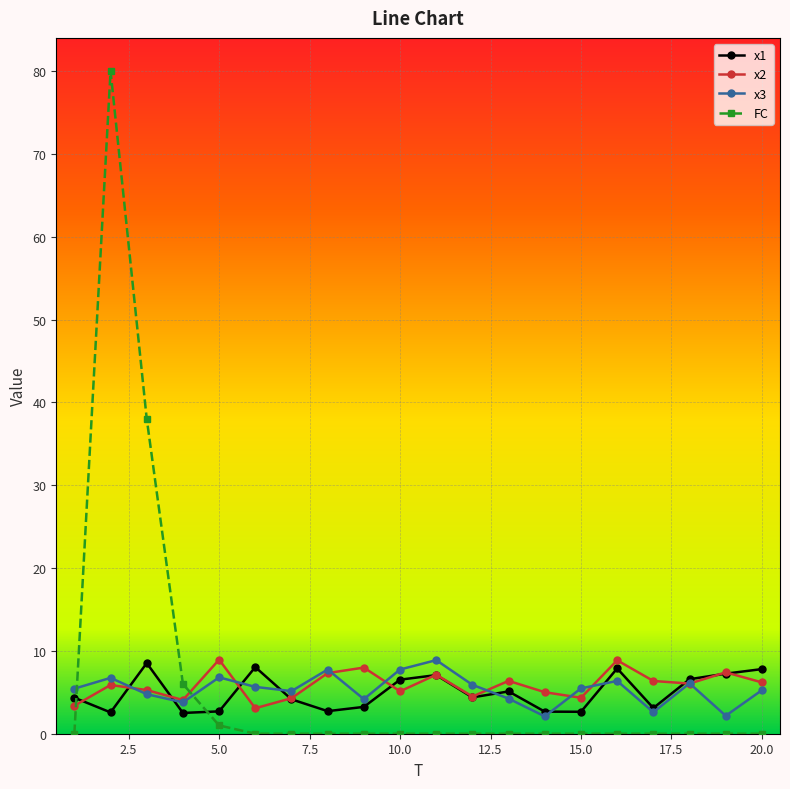

Which series has the largest range (max minus min)?

FC